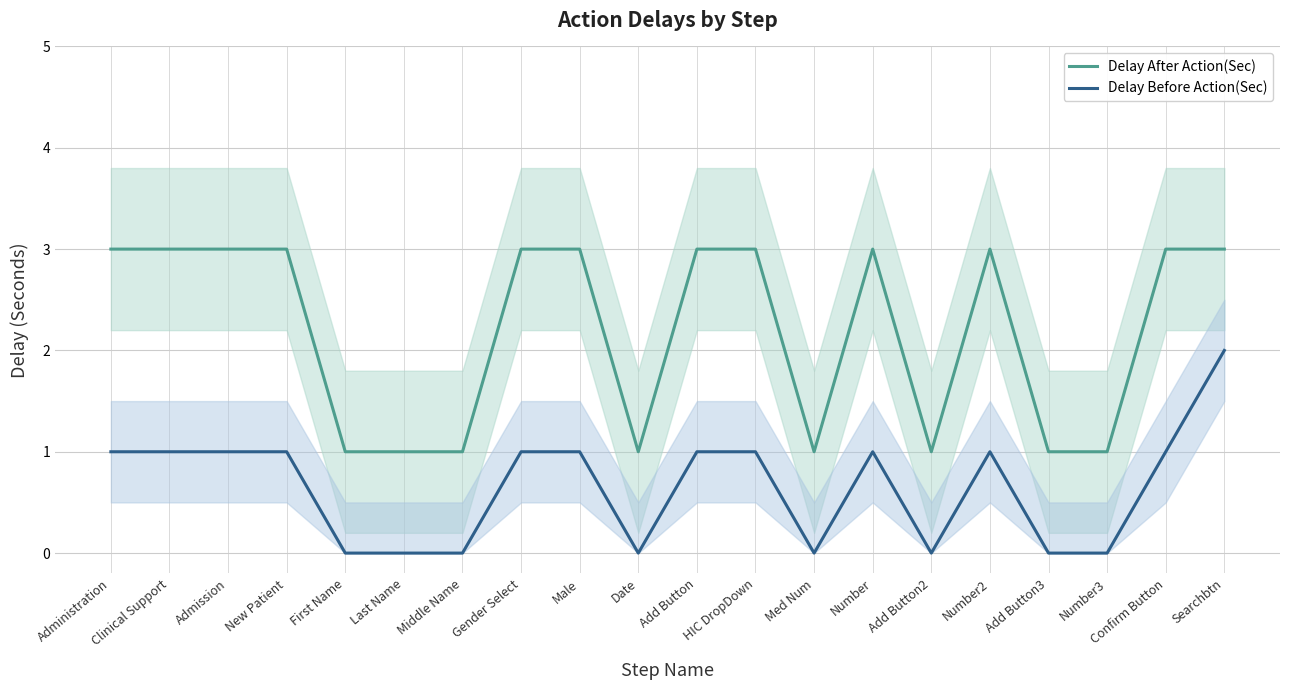

What is the difference between the Delay After Action(Sec) values at Date and Number?

2